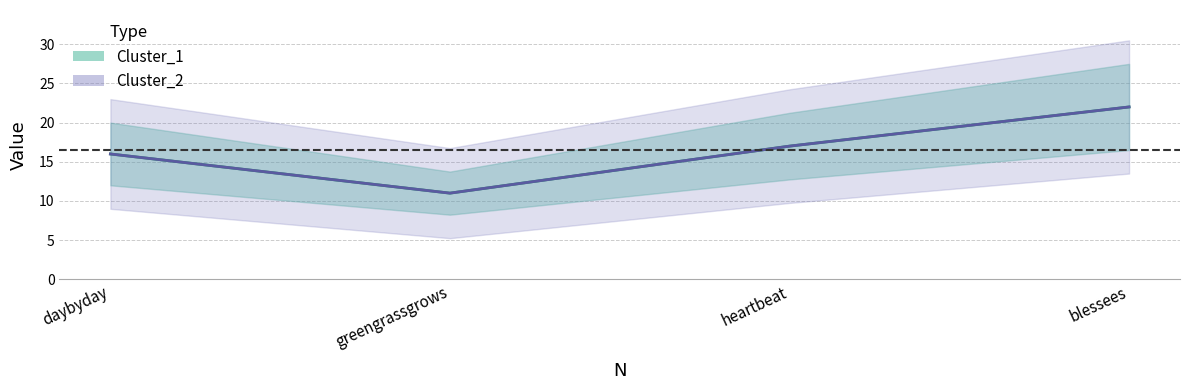

Reading left to right, extract all data points from this chart.

Cluster_1: 16	11	17	22
Cluster_2: 16	11	17	22